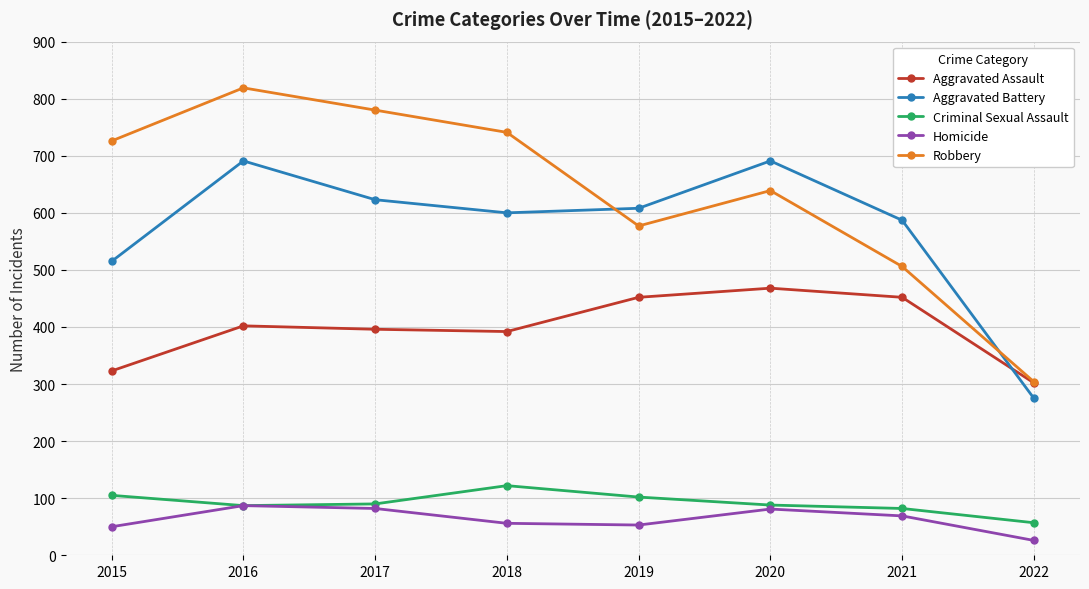

Which series has the largest total across all categories?

Robbery